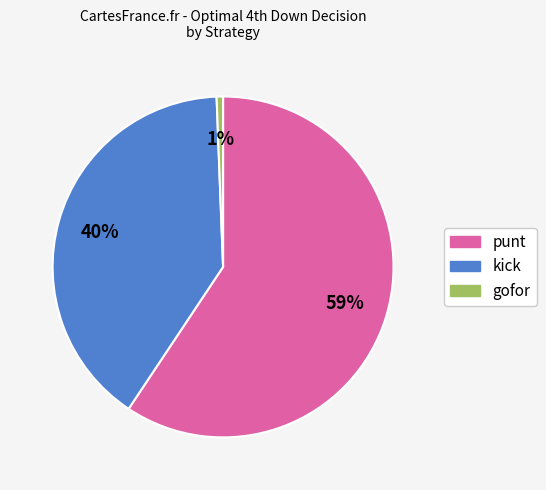

Does any single category account for the majority?

Yes